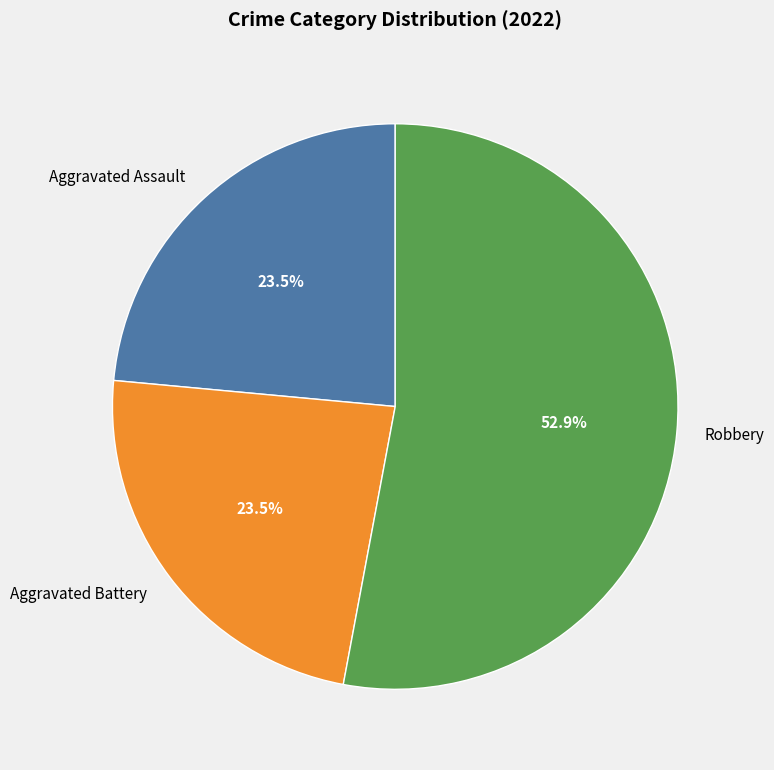

Which slice is the largest?

Robbery